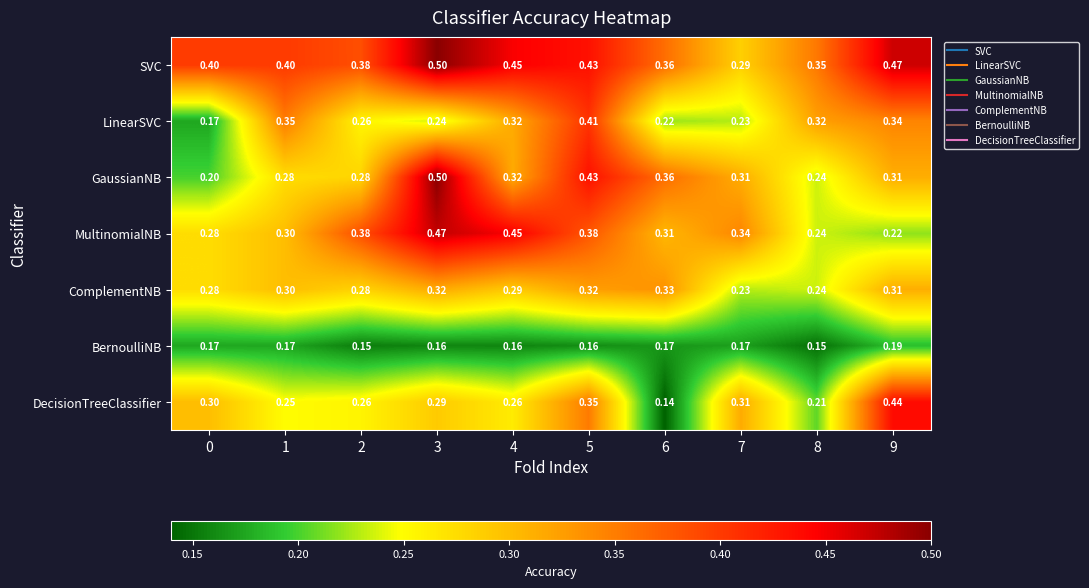

At how many categories does at least one series exceed 0?

10